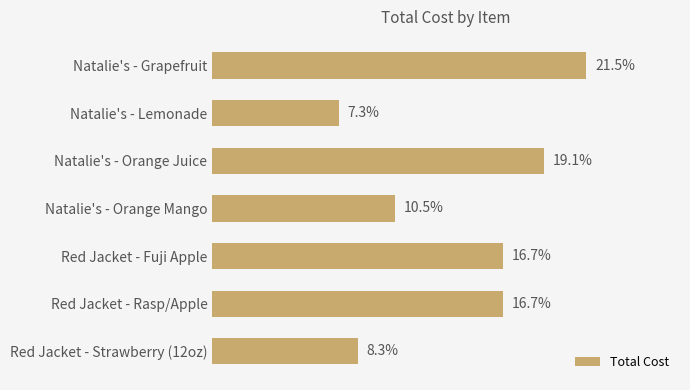

Between Red Jacket - Strawberry (12oz) and Natalie's - Orange Juice, which is larger?

Natalie's - Orange Juice